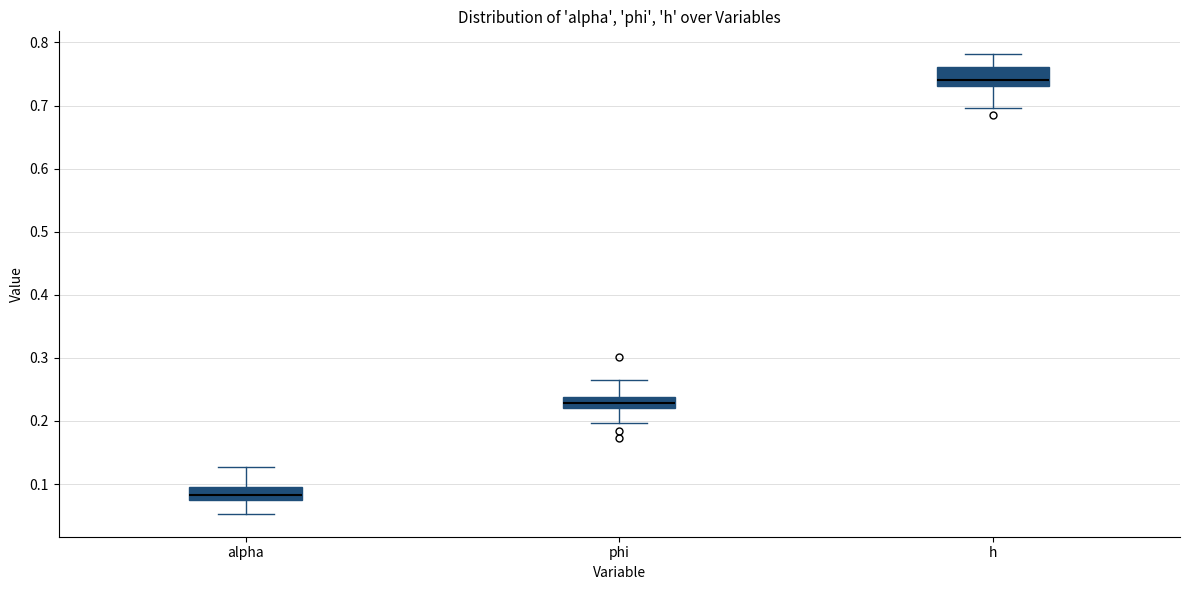

Where is the lower edge of the box for alpha on the y-axis? The values are not printed on the chart, so give them approximately, as read against the axis.

0.08